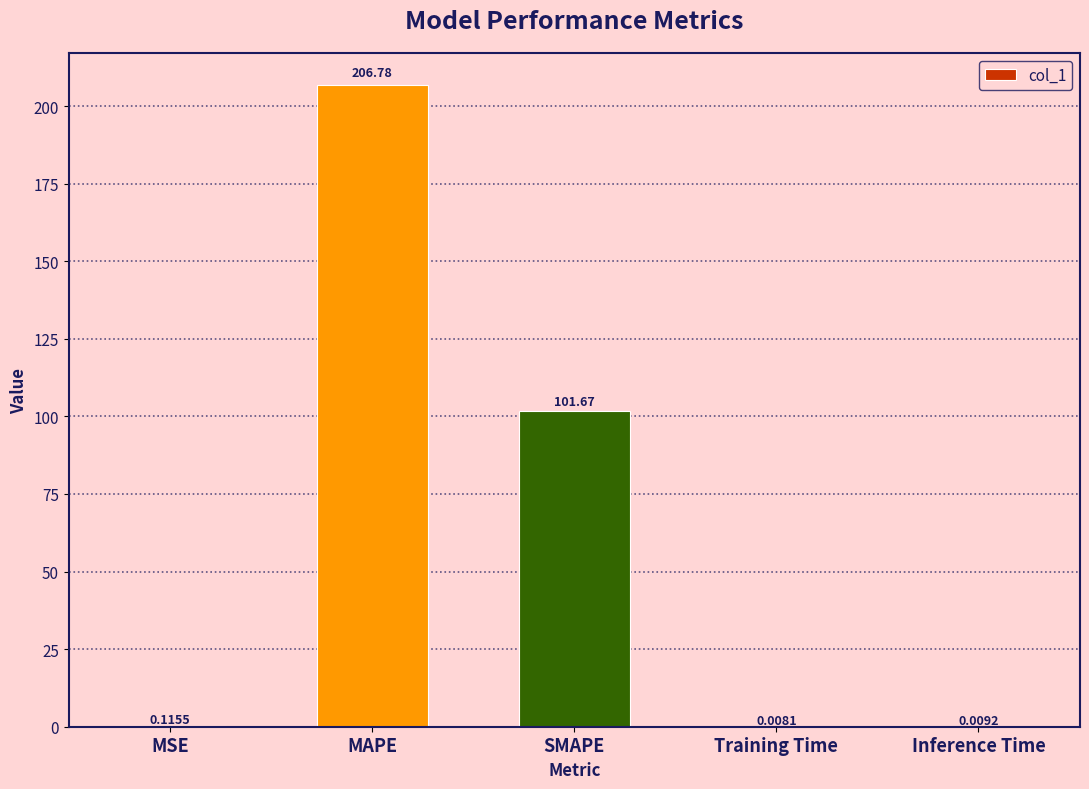

Which has a higher value, SMAPE or Inference Time?

SMAPE